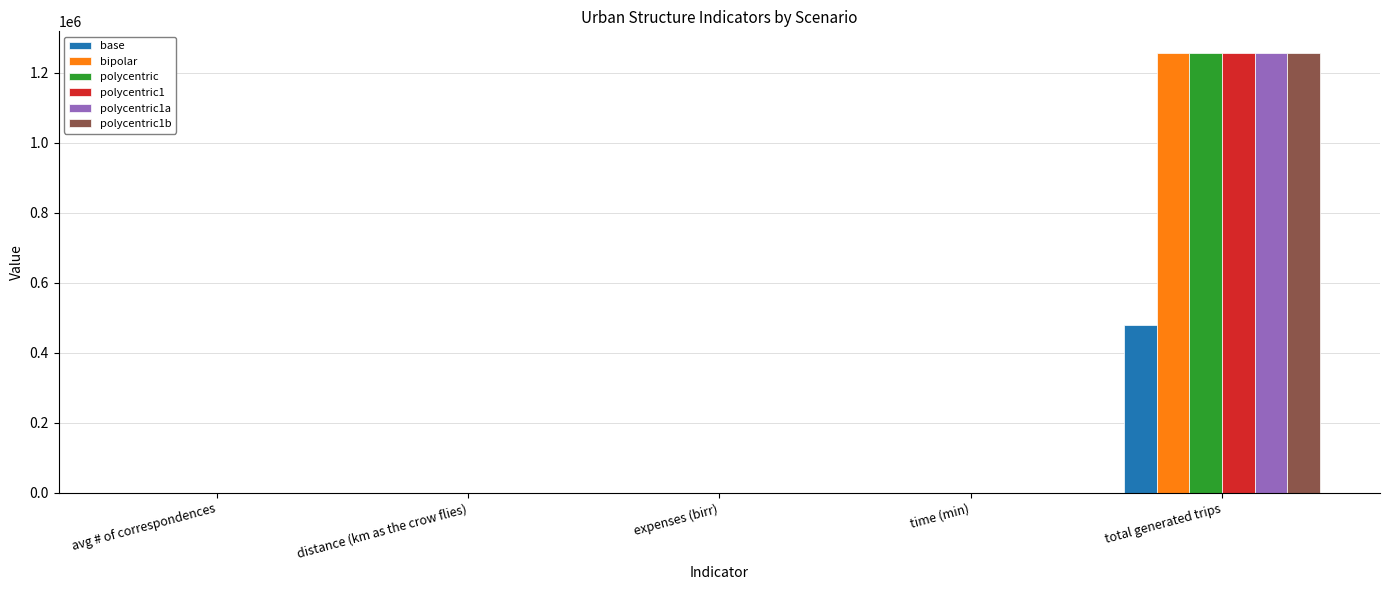

Where is base nearest to the value 240255?

time (min)